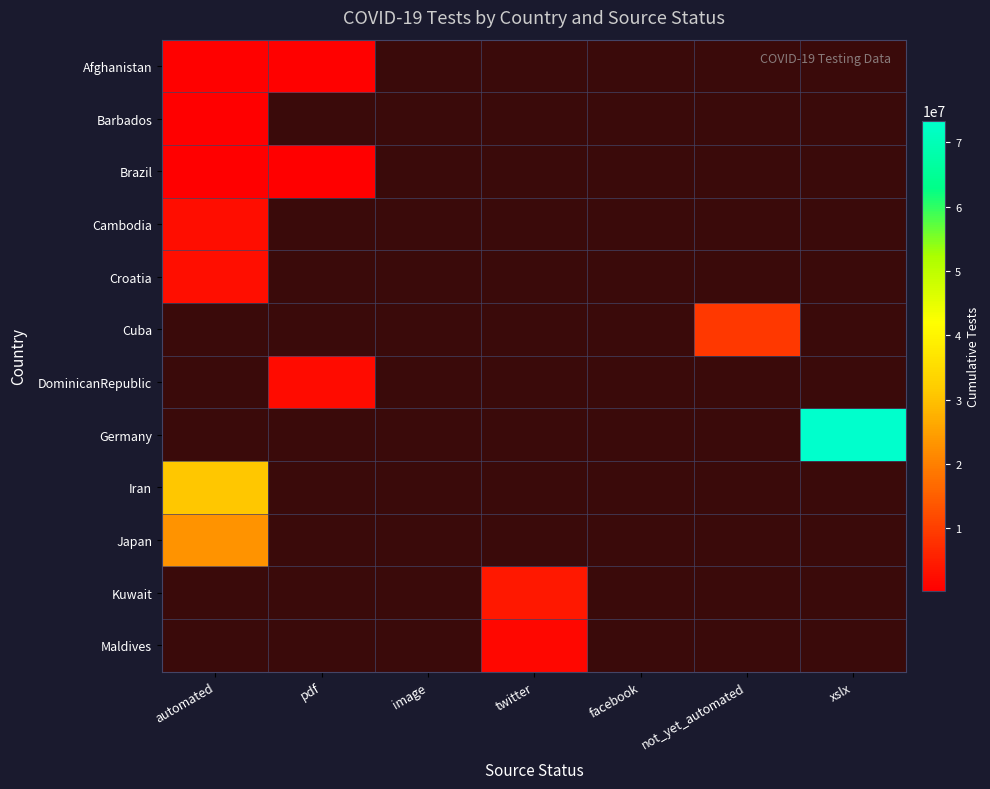

How many positive values does the Cuba series have?

1